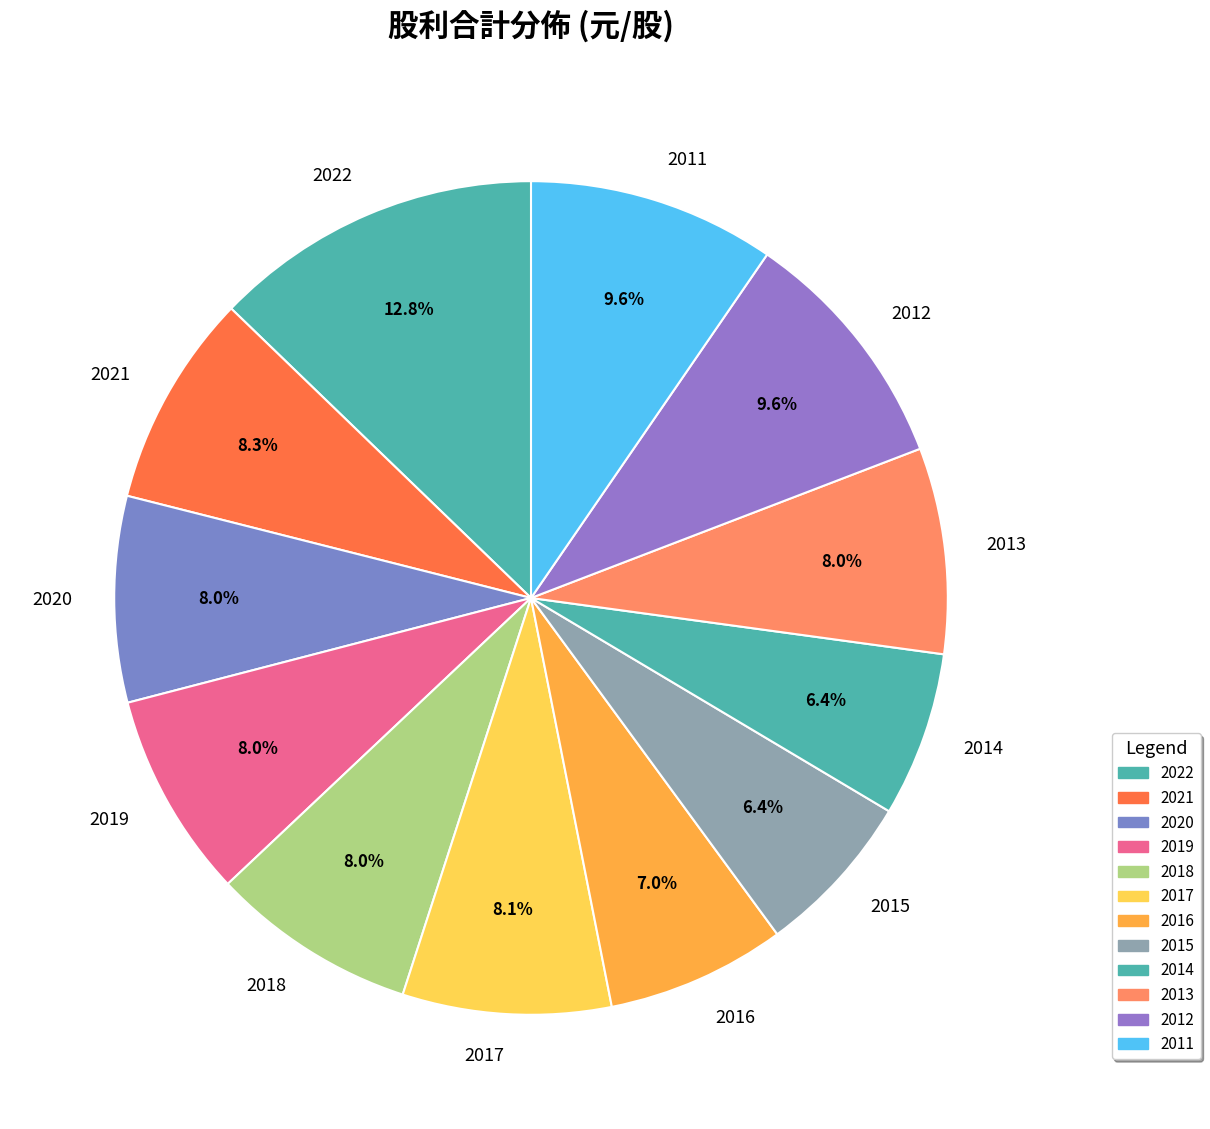

How many segments does this pie chart have?

12